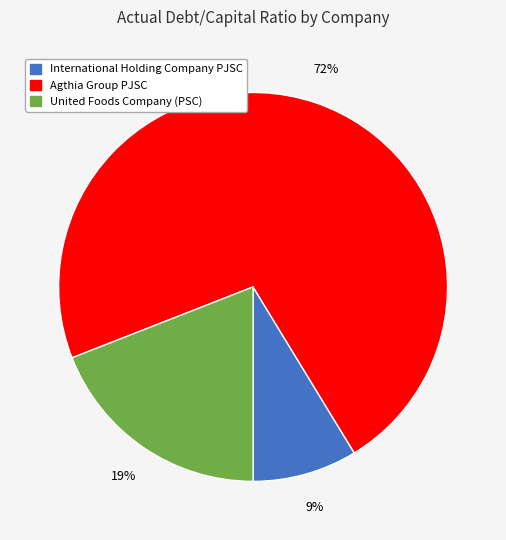

To the nearest percent, what is the combined percentage of Agthia Group PJSC and International Holding Company PJSC?

81%